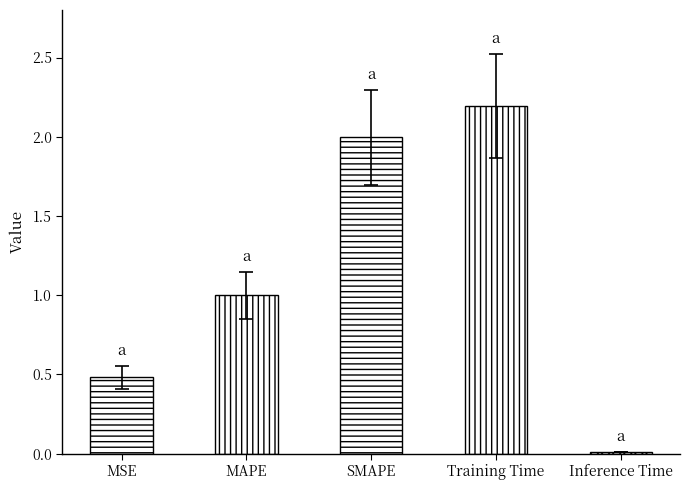

What is the change in value from MSE to Training Time?

+1.7